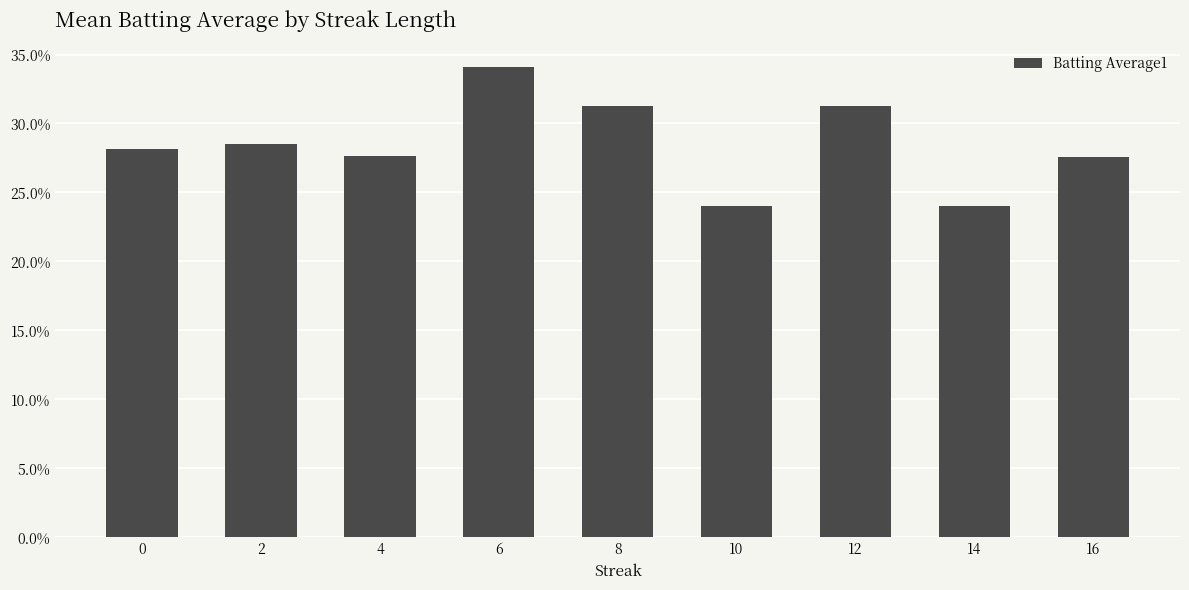

List the labels in order of value, smallest first.

10, 14, 16, 4, 0, 2, 8, 12, 6